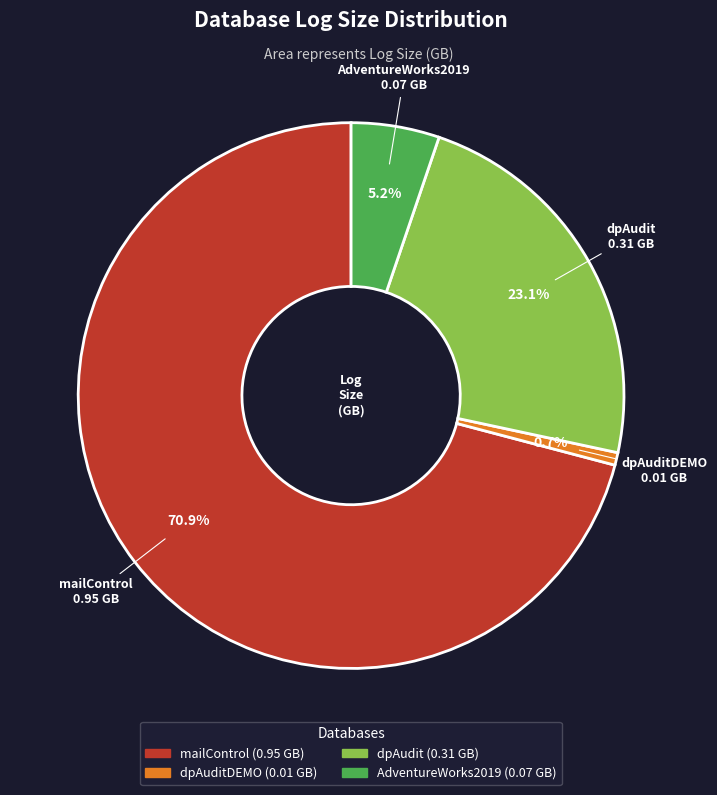

Is the sum of mailControl and dpAuditDEMO greater than half?

Yes